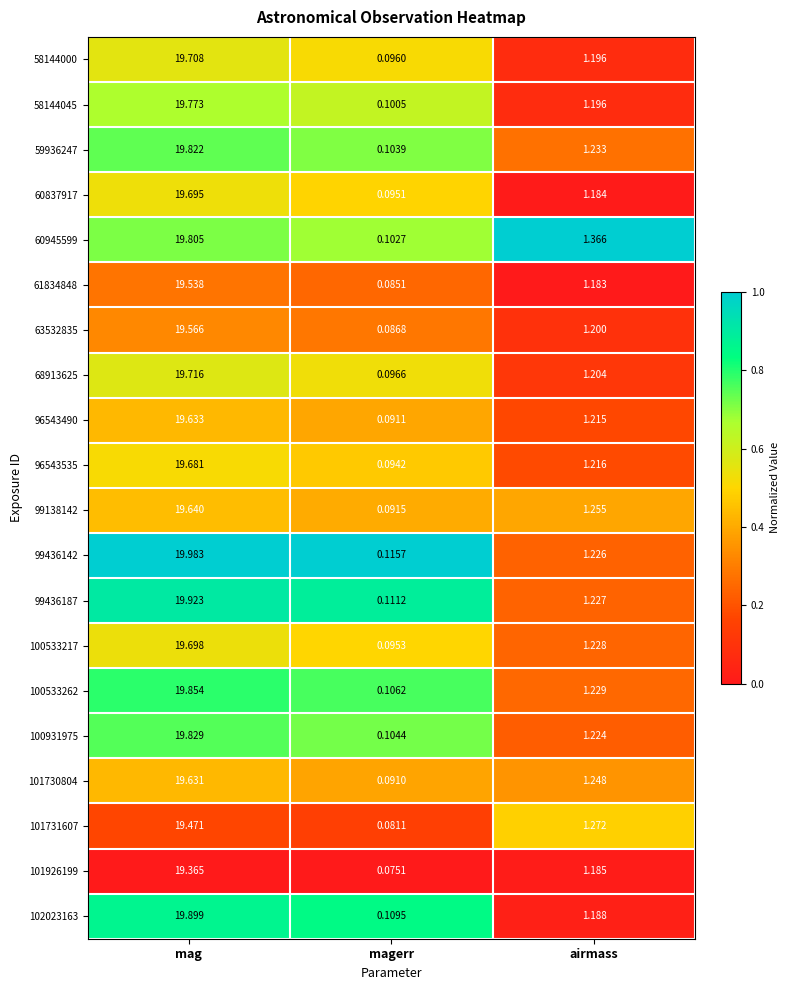

Which series has the widest spread of values?

99436142